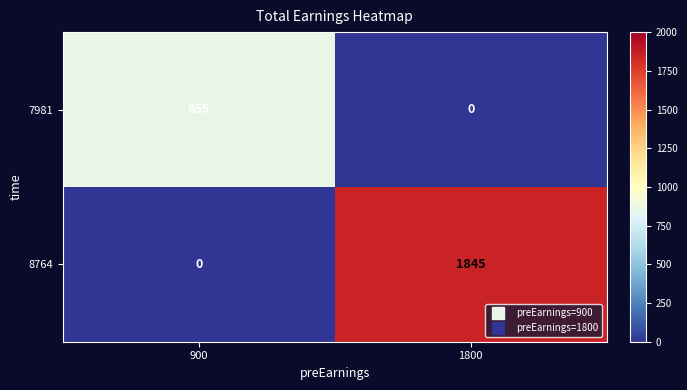

Which series has the largest total across all categories?

8764